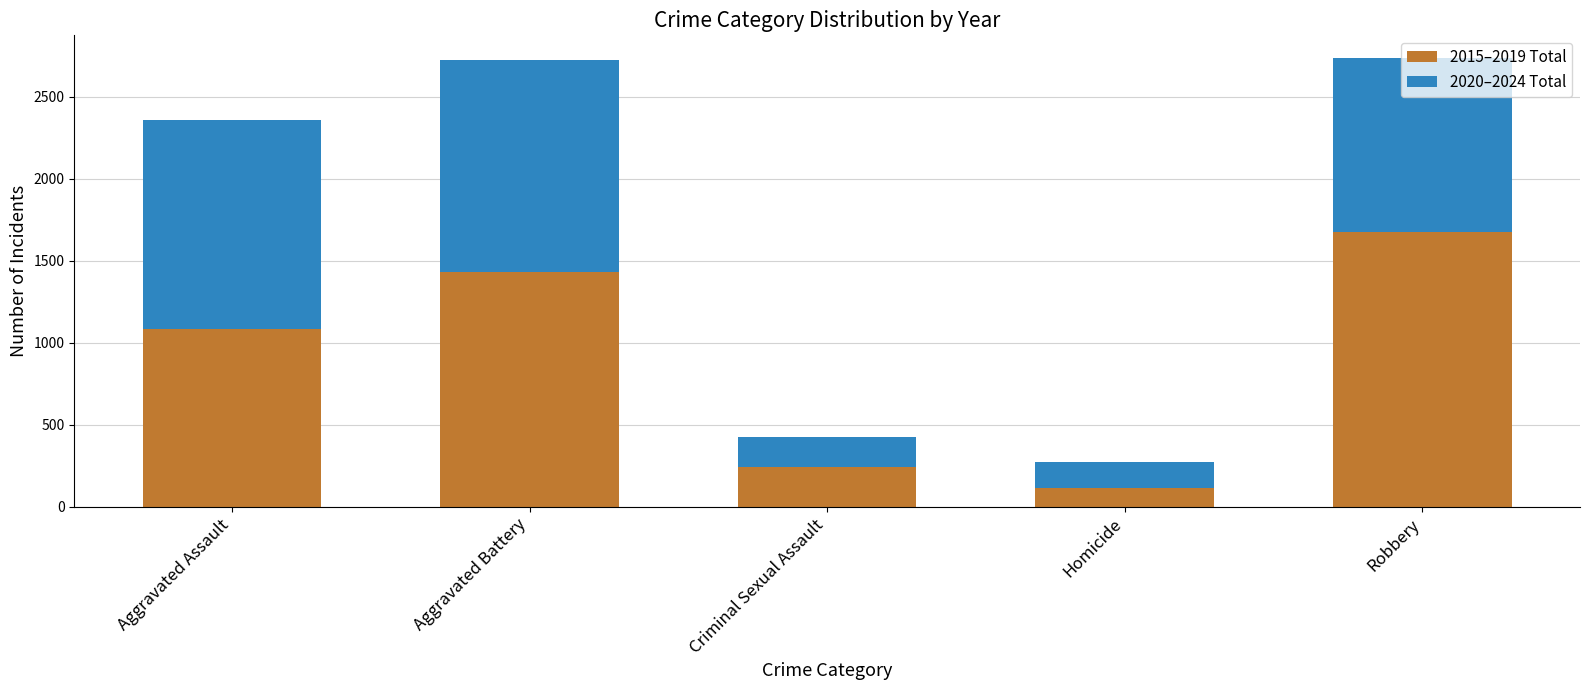

How many values in the 2015–2019 Total series are below 1080?

2